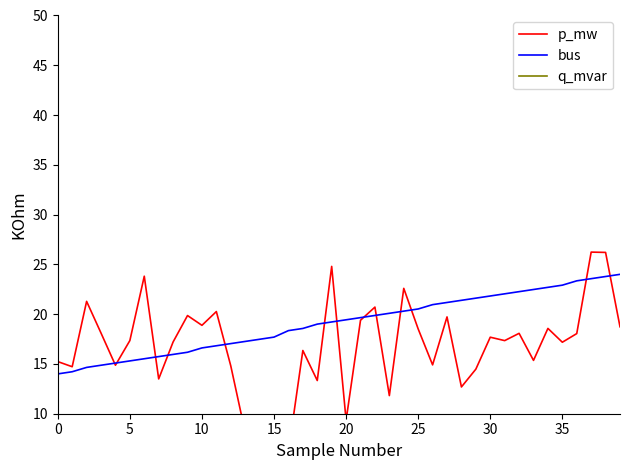

True or false: bus and p_mw intersect in this chart.

True